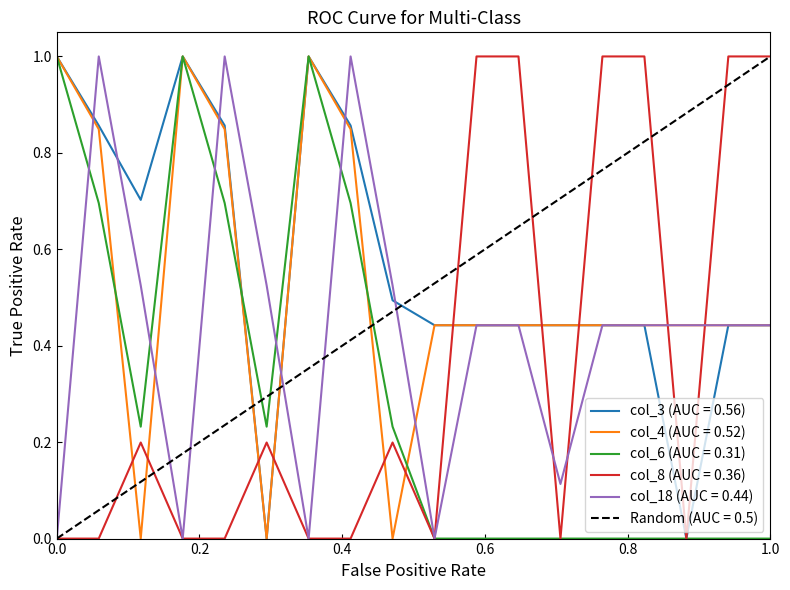

After their last crossing, which series has the higher values: col_8 or col_18?

col_8